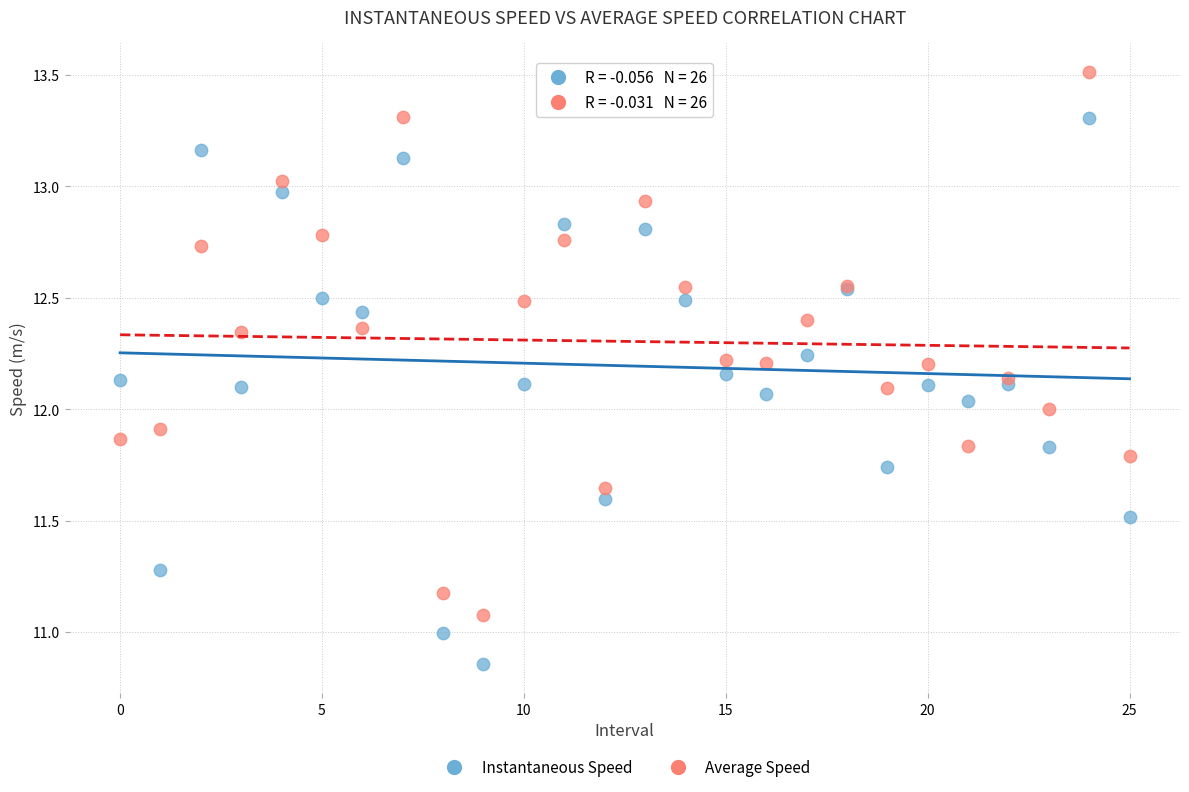

Which series reaches the maximum Y coordinate?

Average Speed